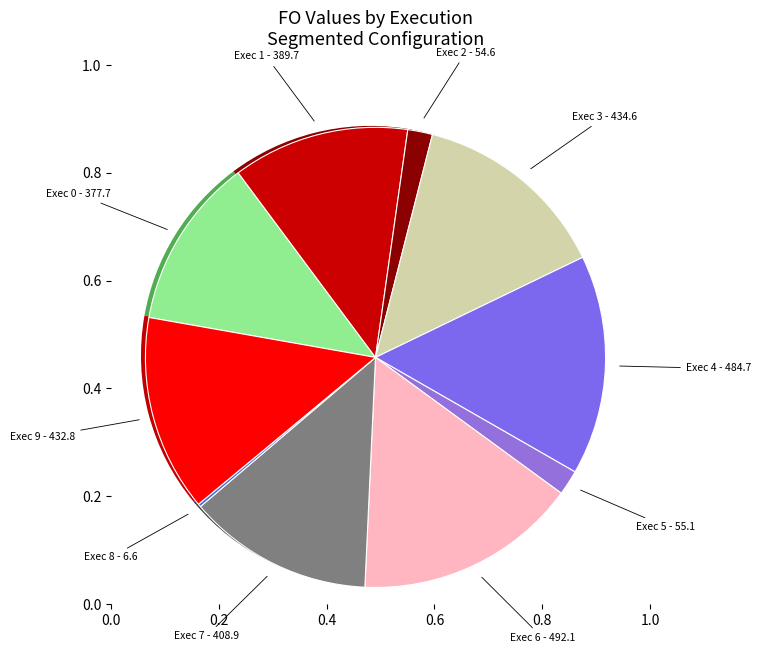

What is the change in value from Exec 2 to Exec 6?

+437.5